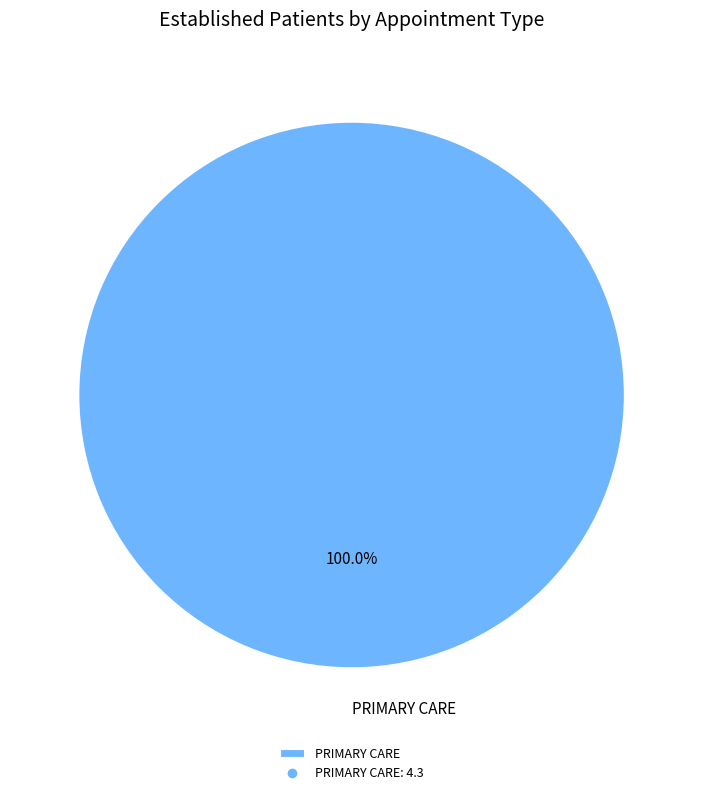

To the nearest percent, what percentage of the pie is PRIMARY CARE?

100%